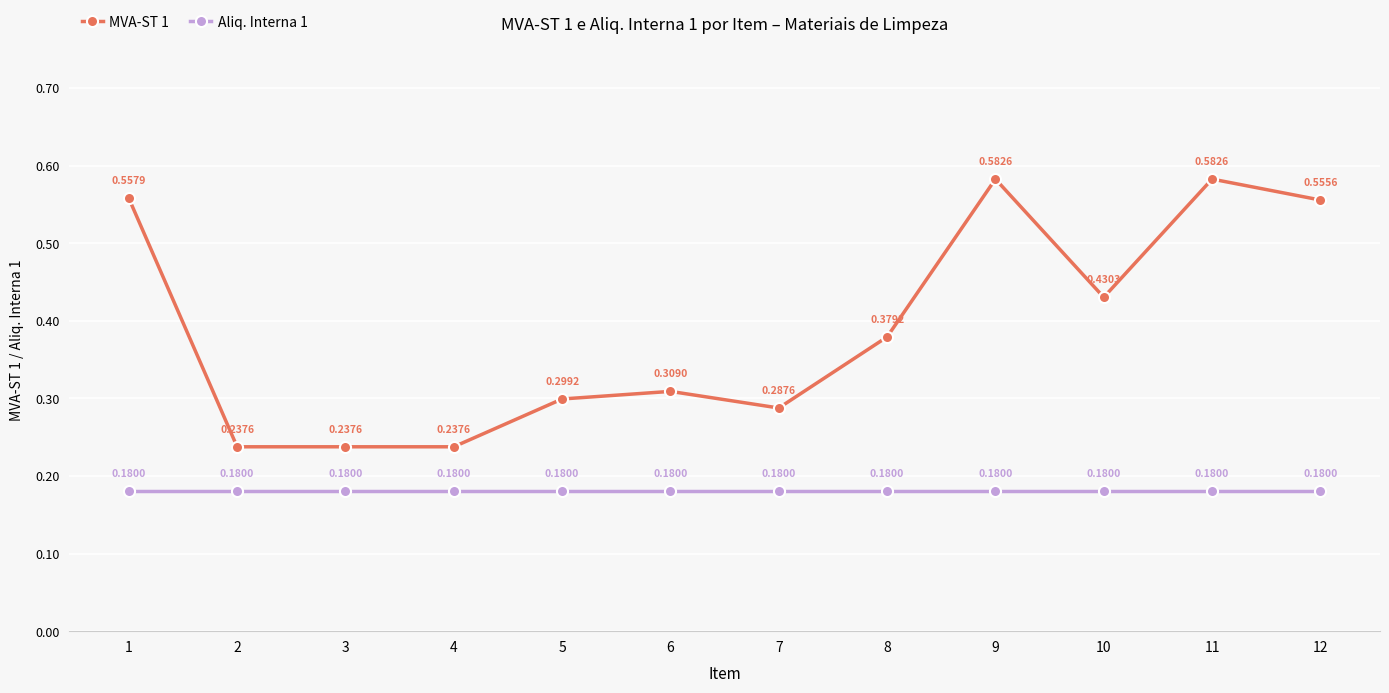

What is the spread (max minus min) of values at 5?

0.1